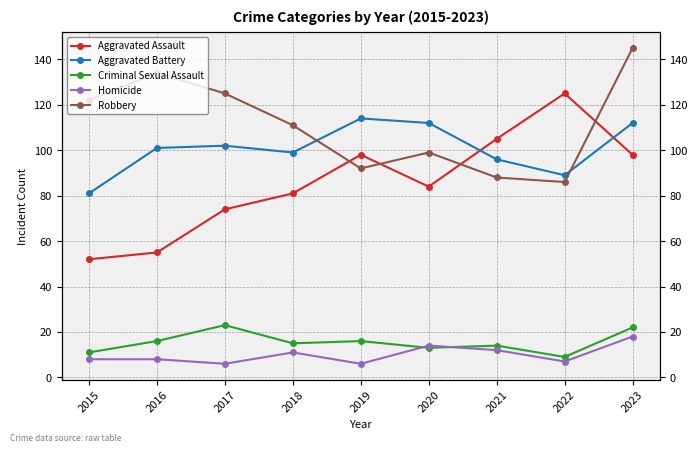

True or false: Criminal Sexual Assault and Aggravated Battery intersect in this chart.

False